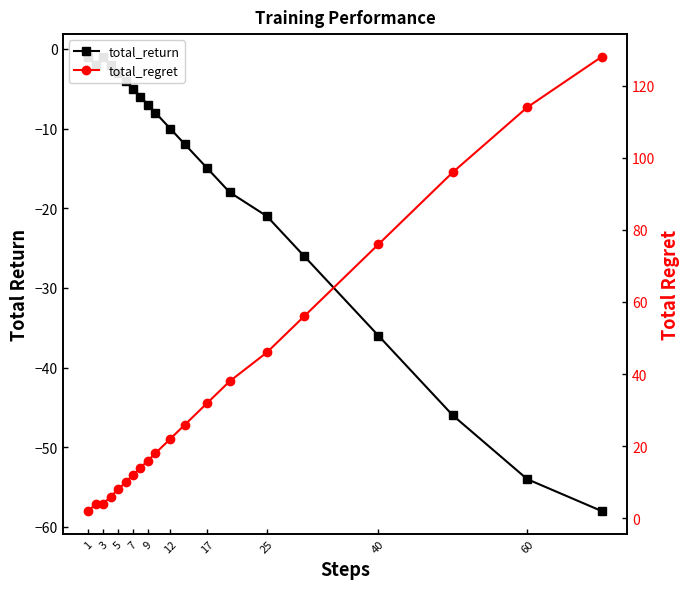

What is the difference between the maximum and minimum values in the total_return series?

57